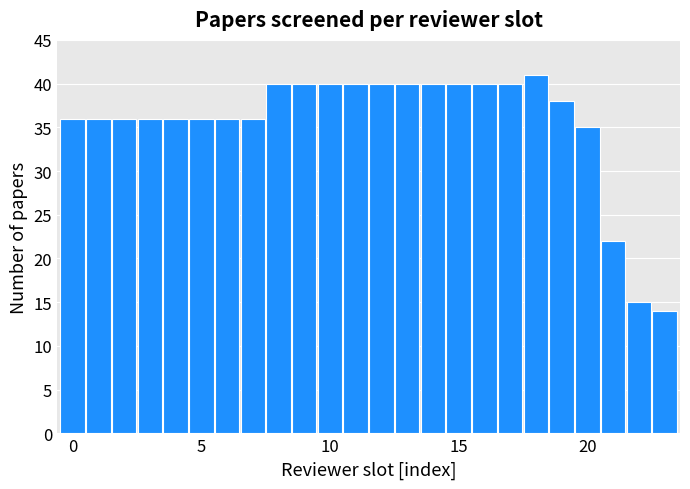

Are the bars grouped side by side (vs. stacked)?

No